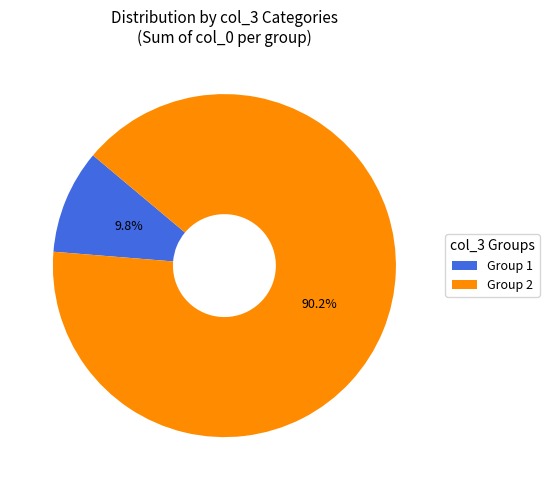

Which slice is the largest?

Group 2